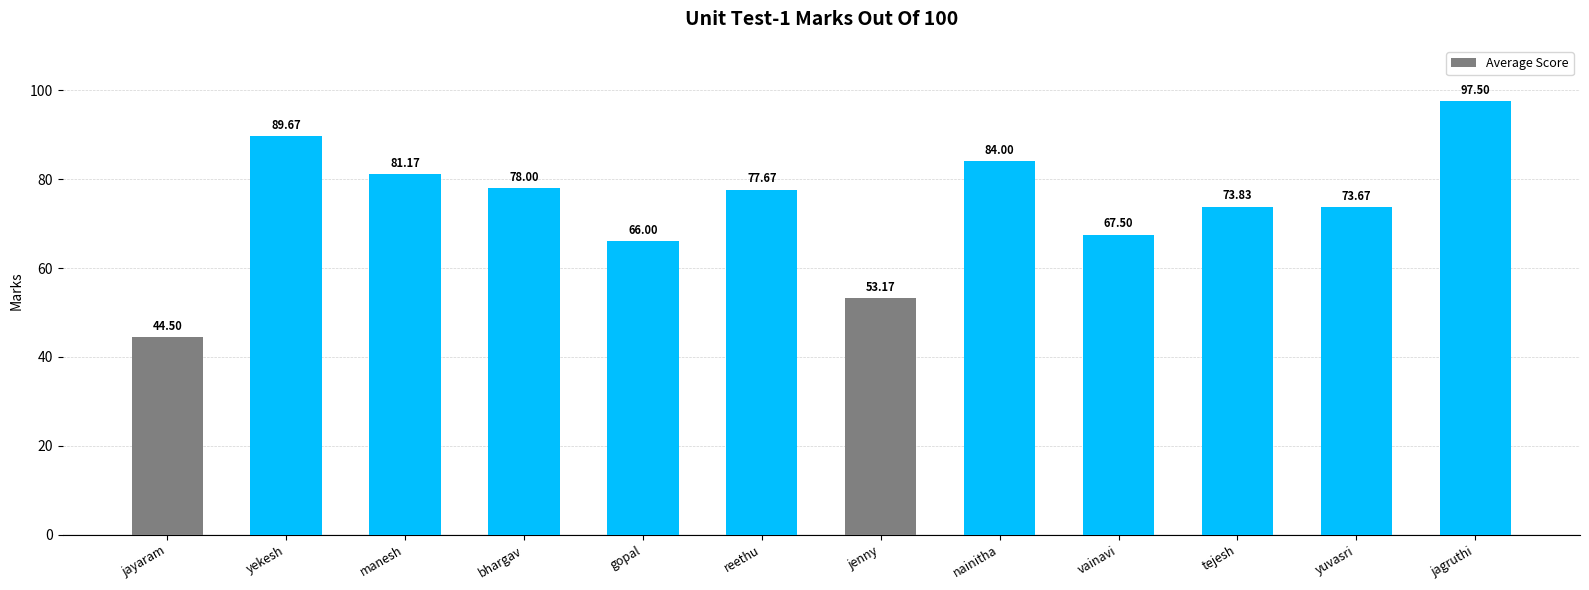

What is the sum of the values at yekesh and jagruthi?

187.2